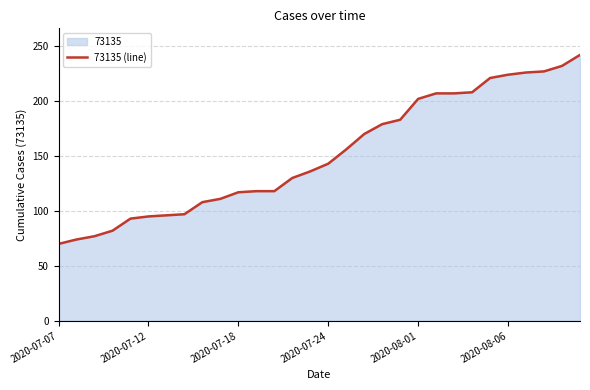

Approximately how many times larger is the value at 27 compared to 28?

1.0